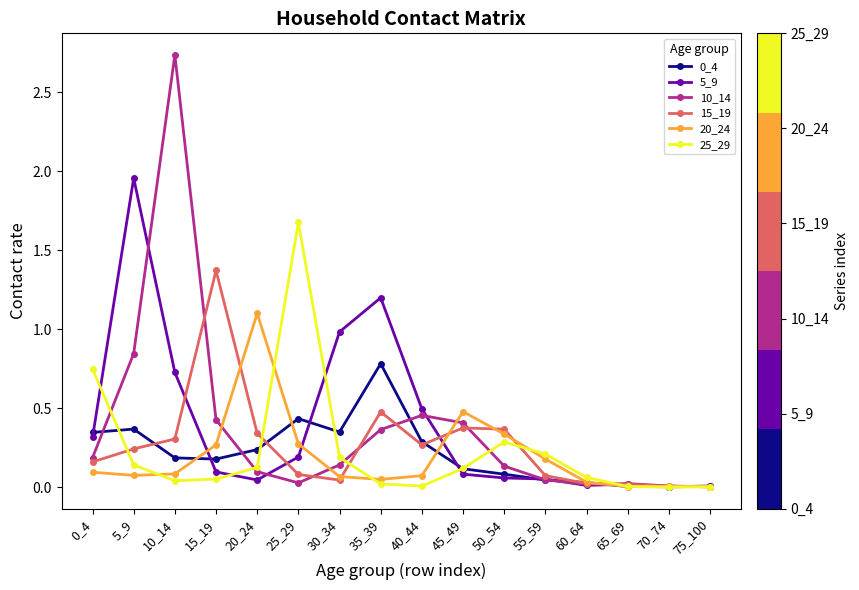

Which series has the largest range (max minus min)?

10_14